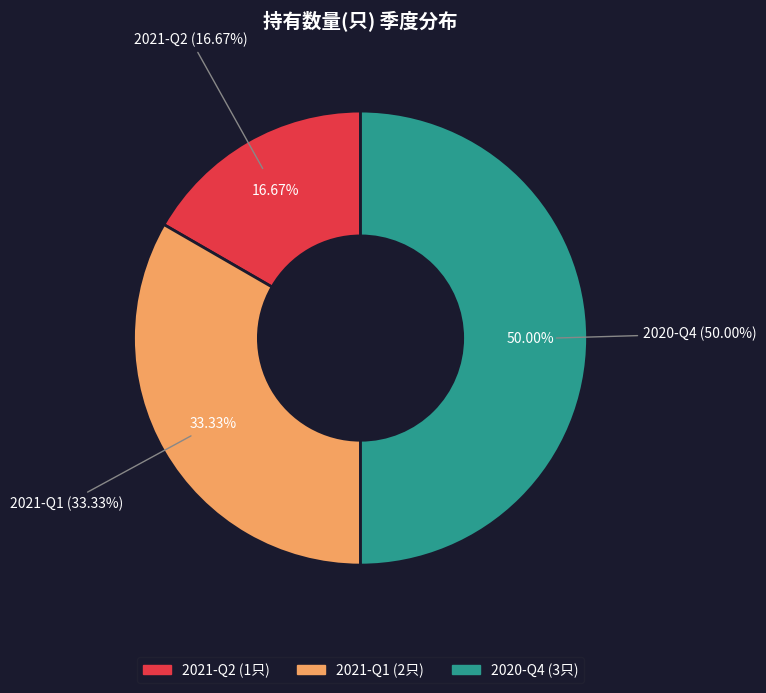

To the nearest percent, what is the difference between the largest and smallest slice percentages?

33%